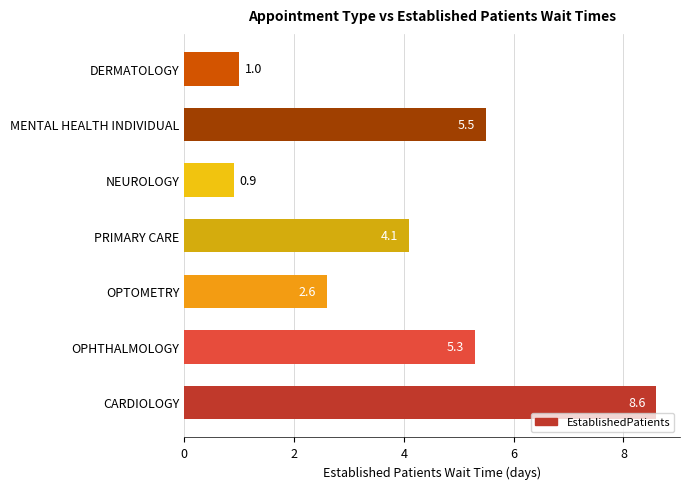

What is the change in value from OPTOMETRY to MENTAL HEALTH INDIVIDUAL?

+2.9